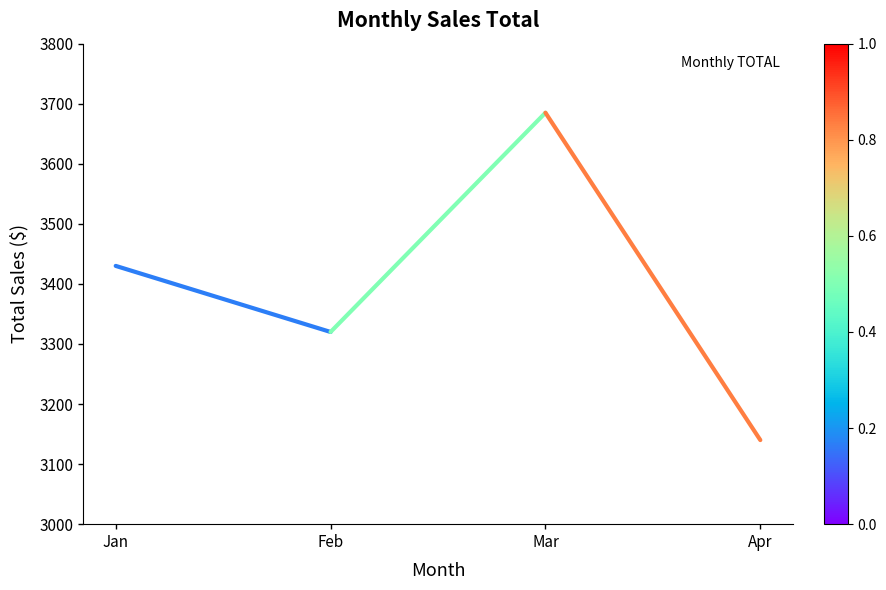

Which has a higher value, Feb or Mar?

Mar